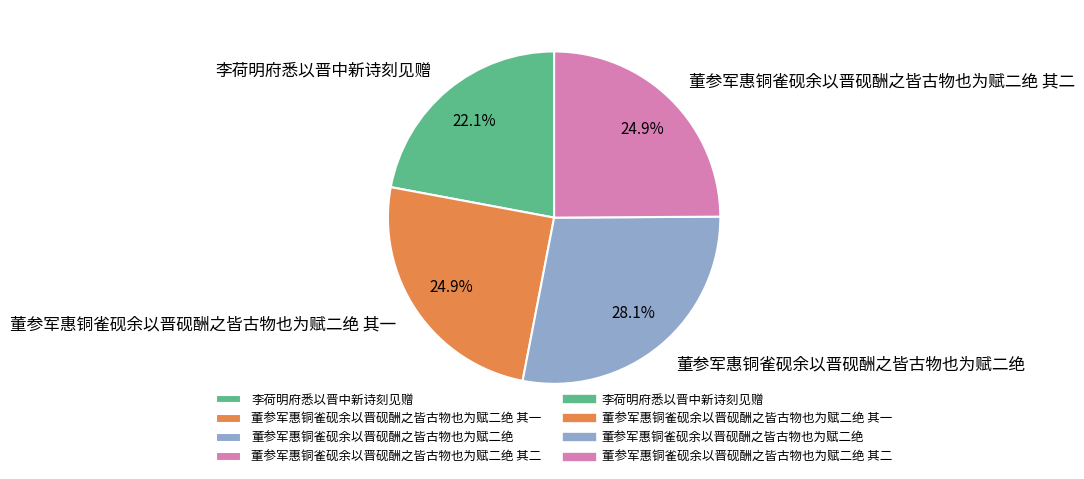

What is the ratio of the value at 董参军惠铜雀砚余以晋砚酬之皆古物也为赋二绝 其二 to the value at 董参军惠铜雀砚余以晋砚酬之皆古物也为赋二绝 其一?

1.0